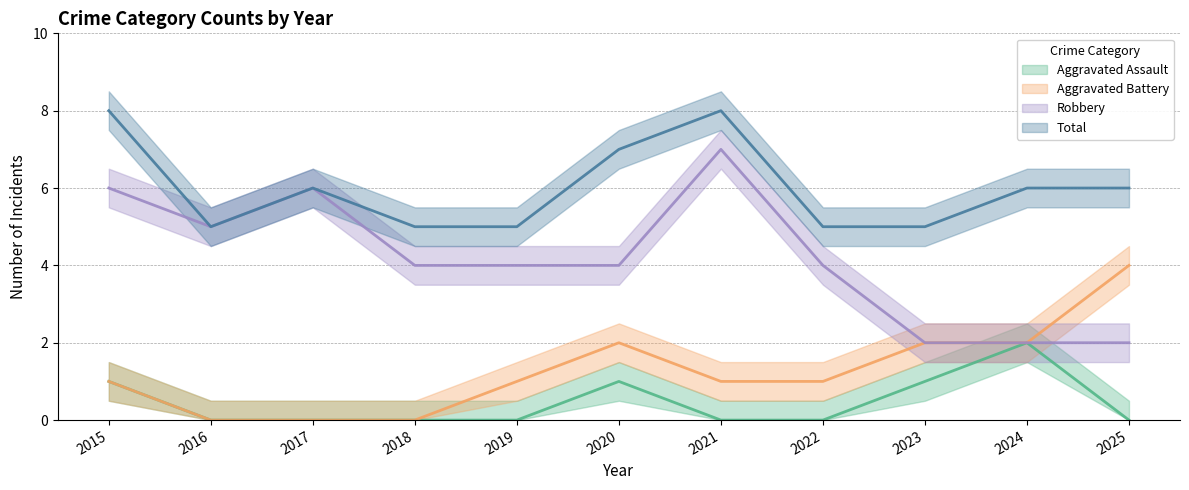

The Robbery series shows 4 at 11. True or false?

False